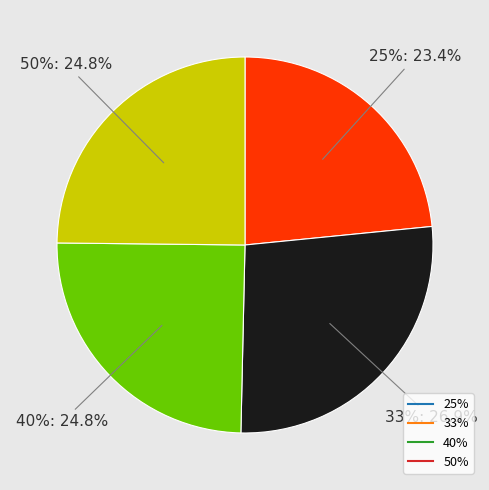

Rank the categories by value from lowest to highest.

25%, 40%, 50%, 33%